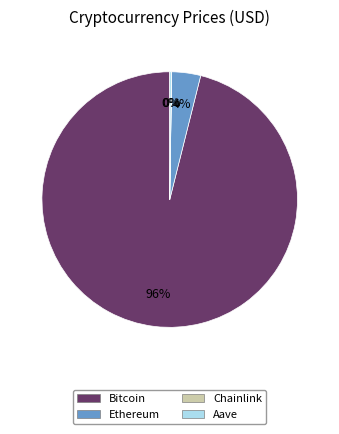

Is the sum of Ethereum and Bitcoin greater than half?

Yes